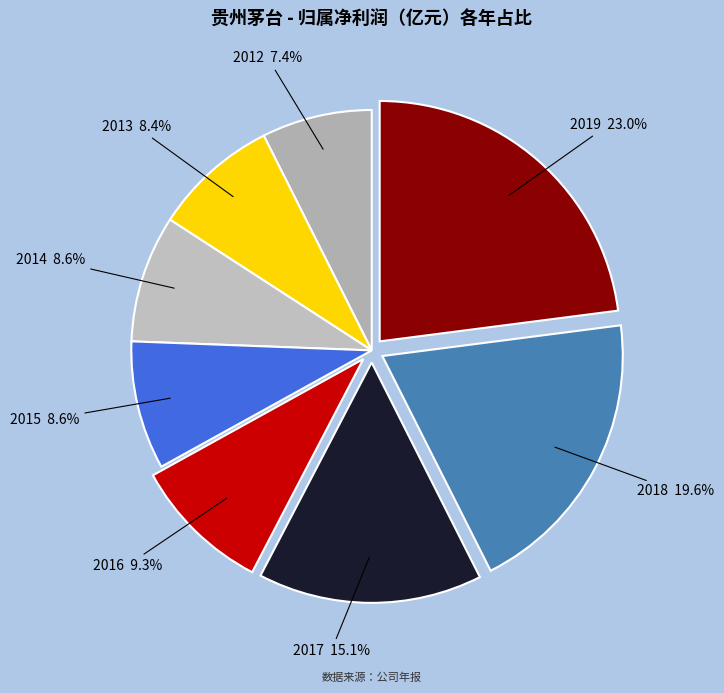

Is it true that 2012 is 7% of the pie?

True